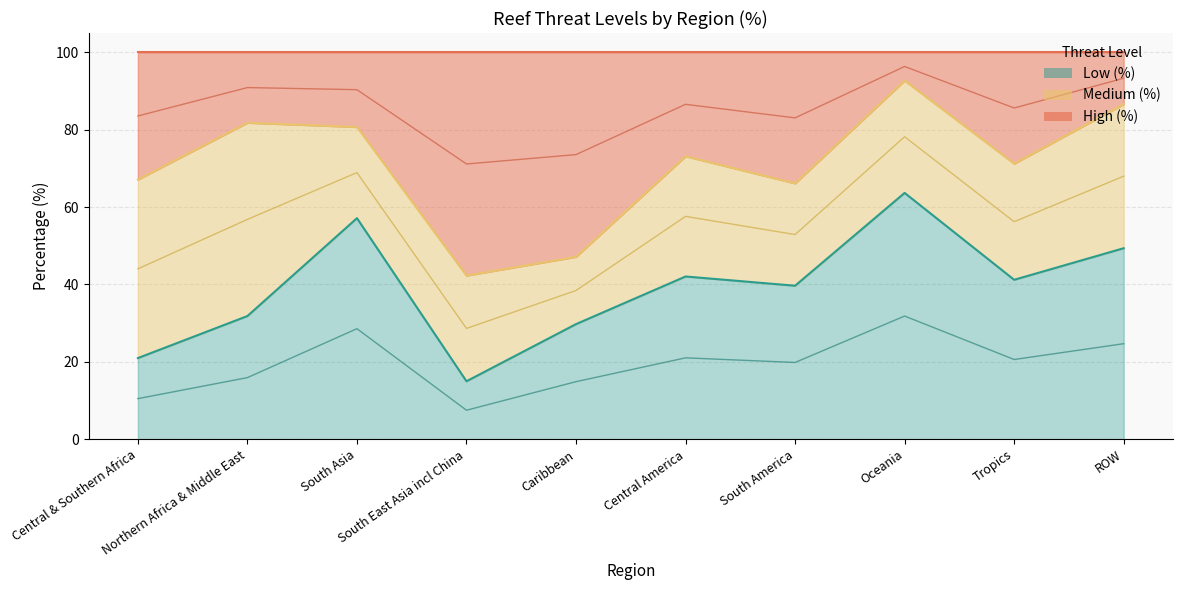

How many data points in High (%) are above 86?

5